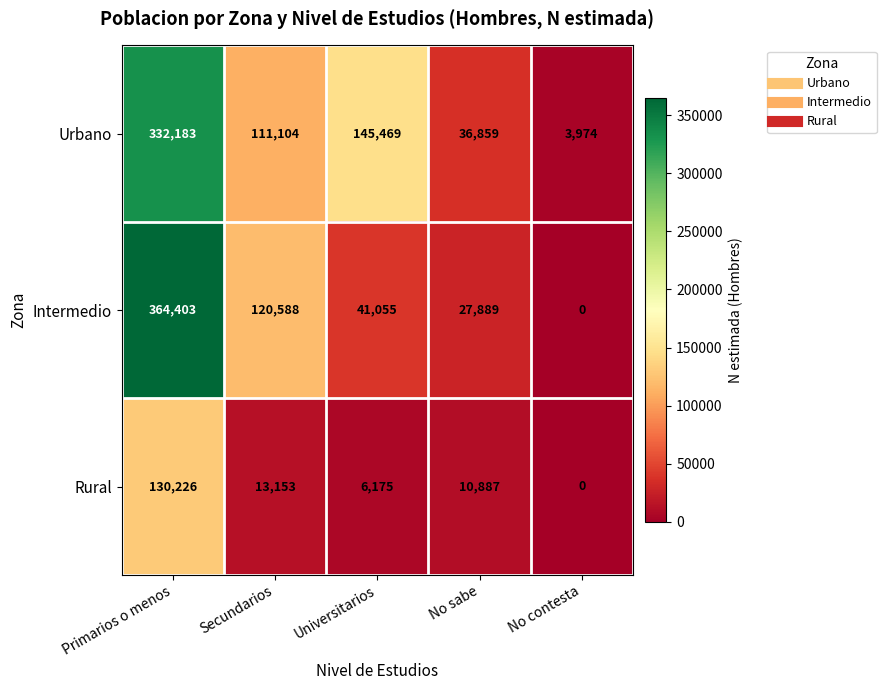

Which series has the largest range (max minus min)?

Intermedio